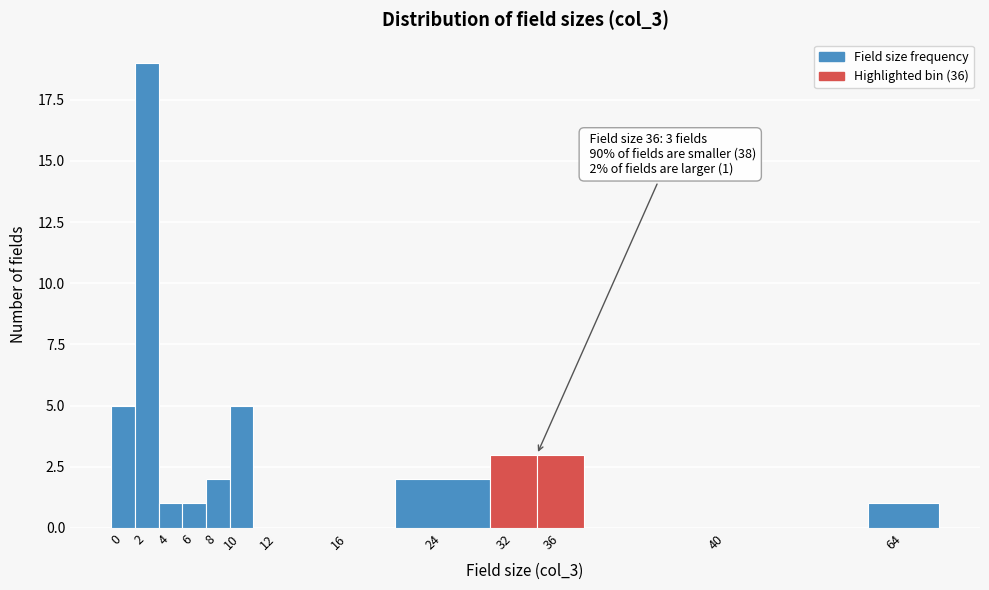

Reading right to left, what are all the values shown in this chart?

64=1	40=0	36=3	32=3	24=2	16=0	12=0	10=5	8=2	6=1	4=1	2=19	0=5